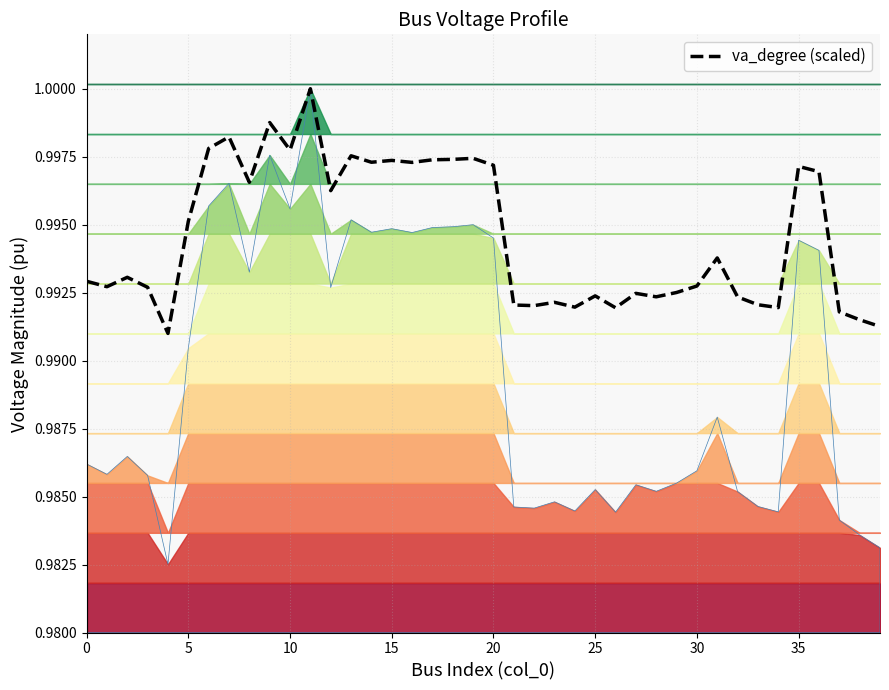

What is the greatest value displayed?

1.0